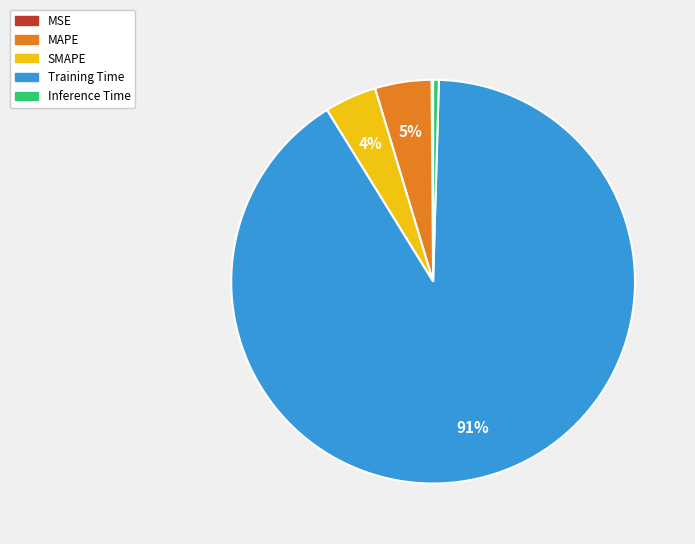

The Inference Time slice represents 0% of the pie. True or false?

True